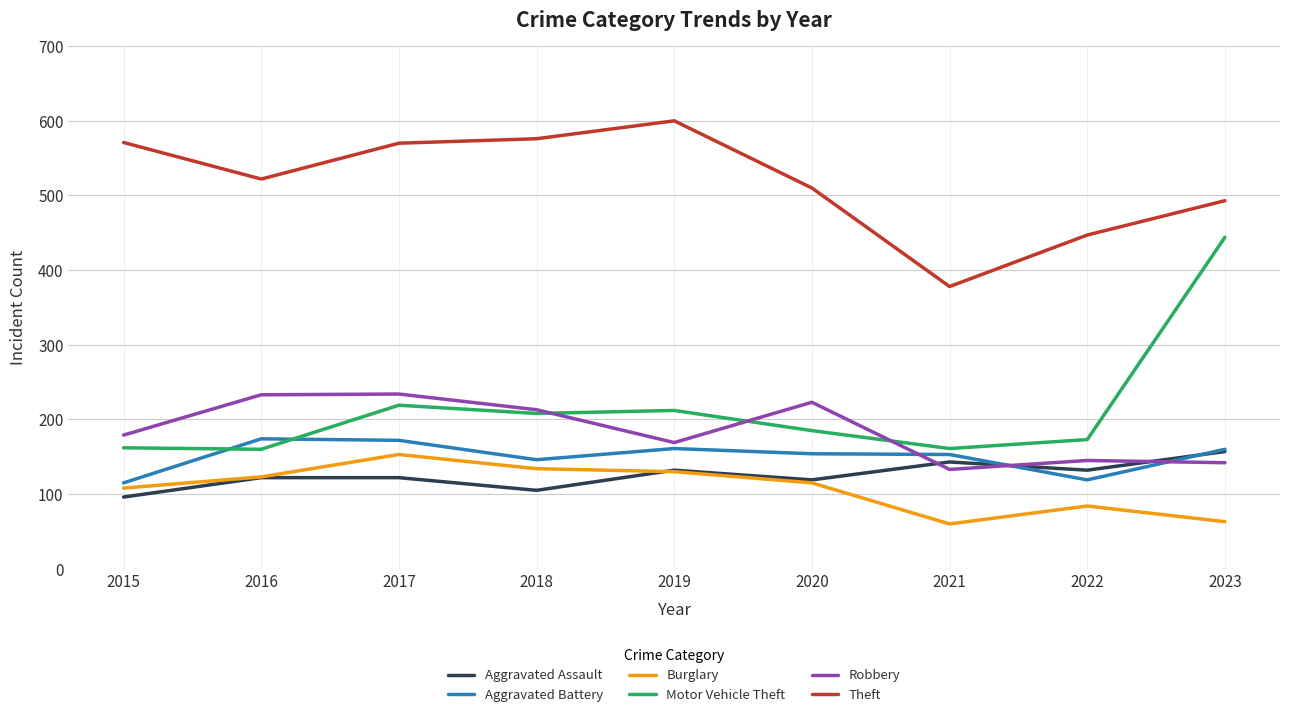

Which series has the largest total across all categories?

Theft